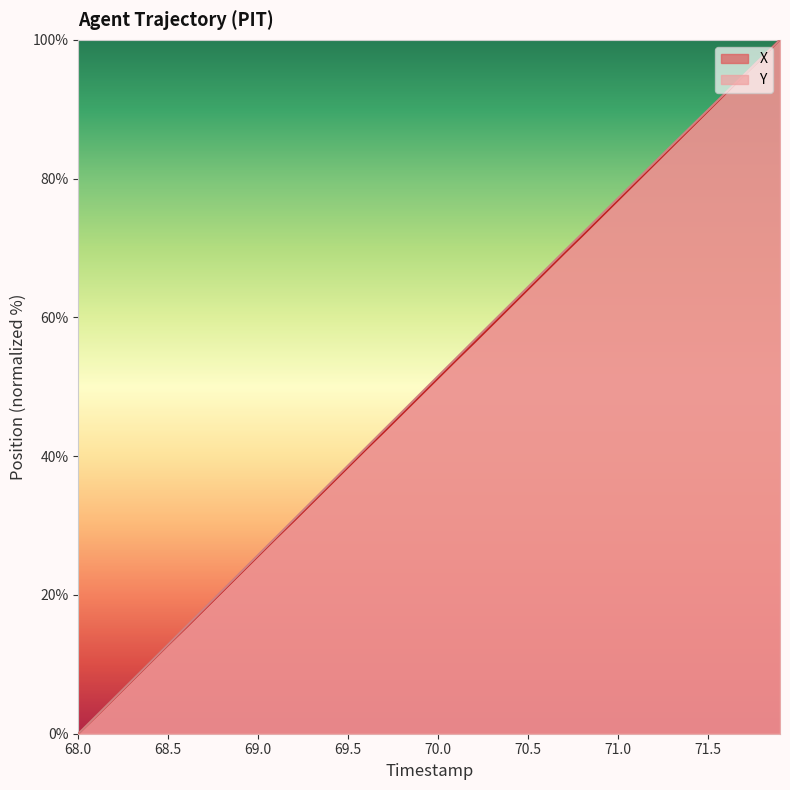

True or false: X has a value of 89.8 at 71.5.

True